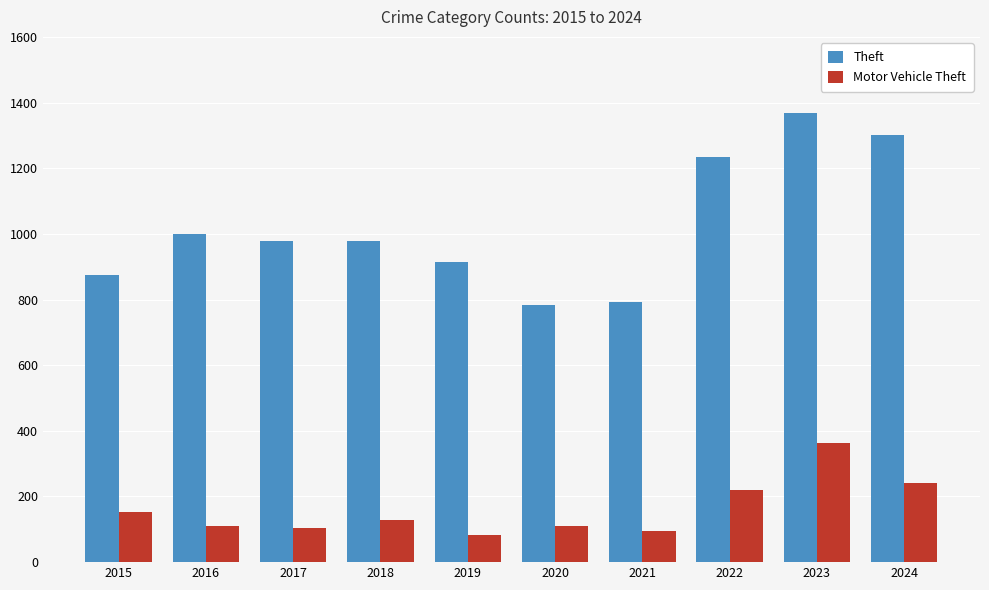

Between 2021 and 2024, which series saw the biggest shift?

Theft